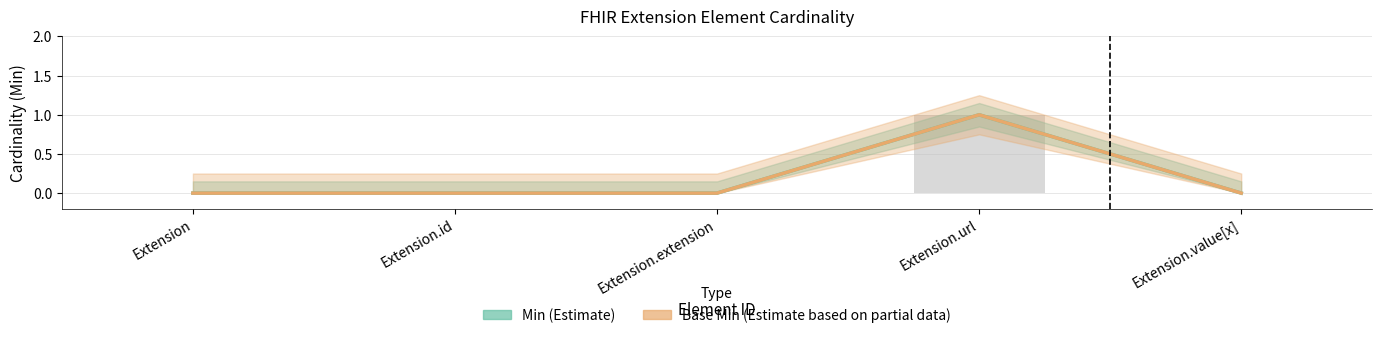

True or false: Base Min (Estimate based on partial data) has a value of 1 at Extension.url.

True